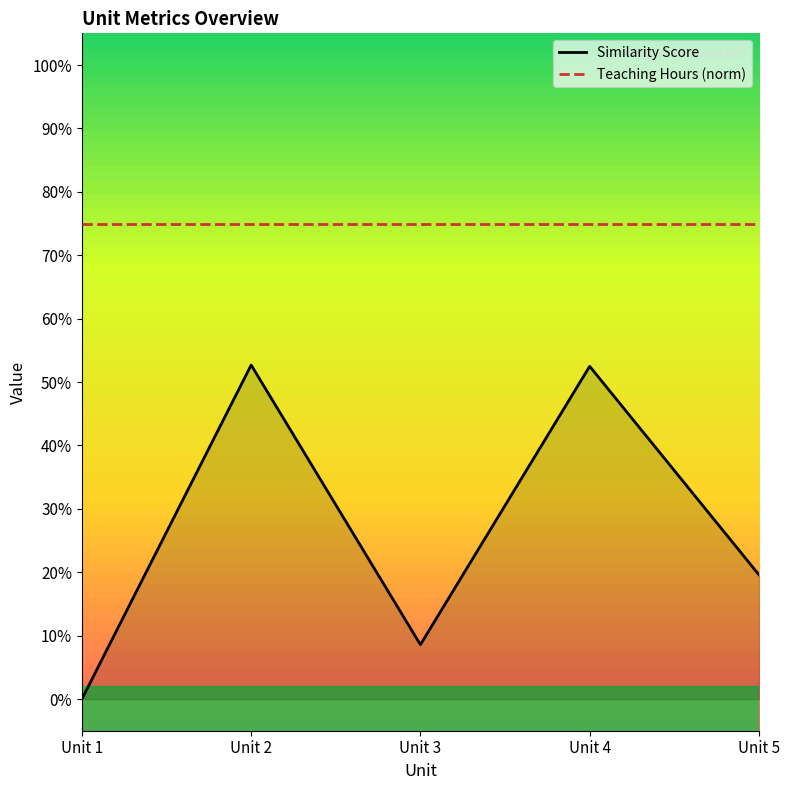

What is the average value?

0.3